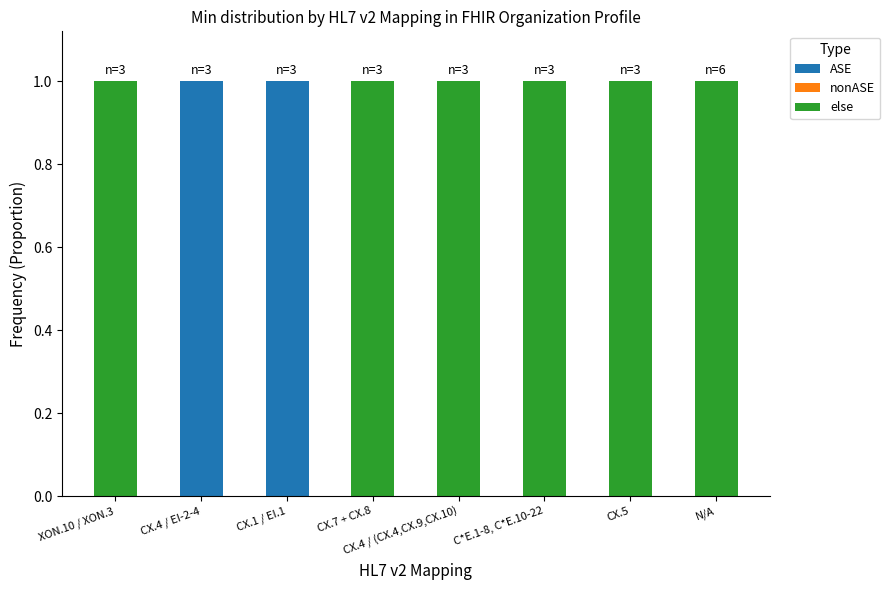

The ASE series shows 0 at XON.10 / XON.3. True or false?

True